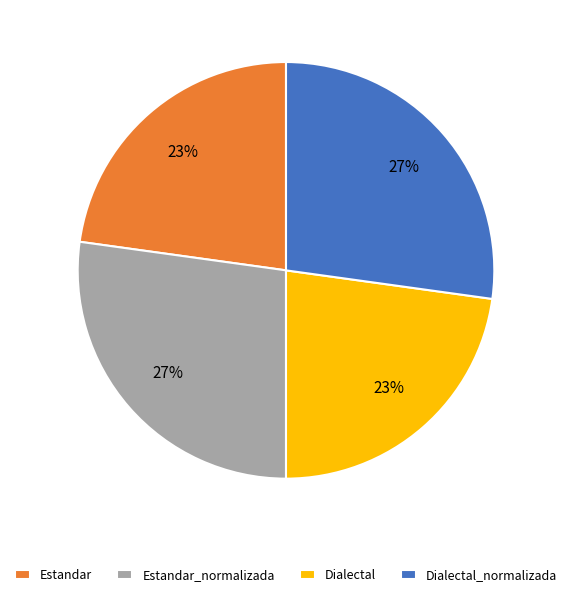

To the nearest percent, what portion does Dialectal_normalizada represent?

27%